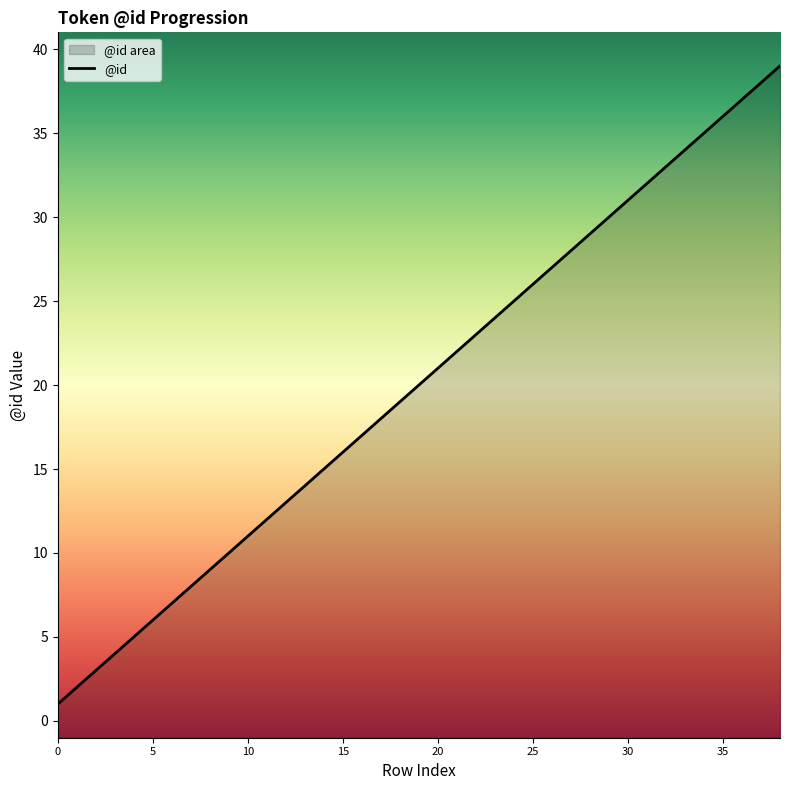

What is the sum of all values?

780